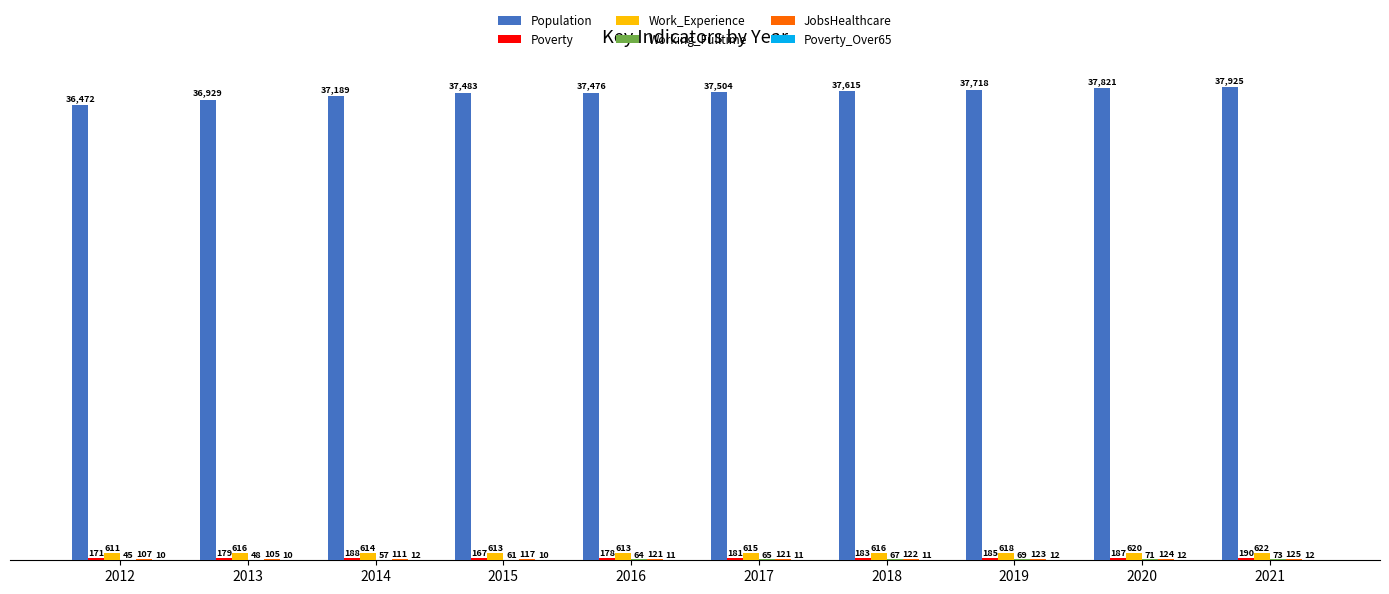

What is the spread (max minus min) of values at 2017?

37493